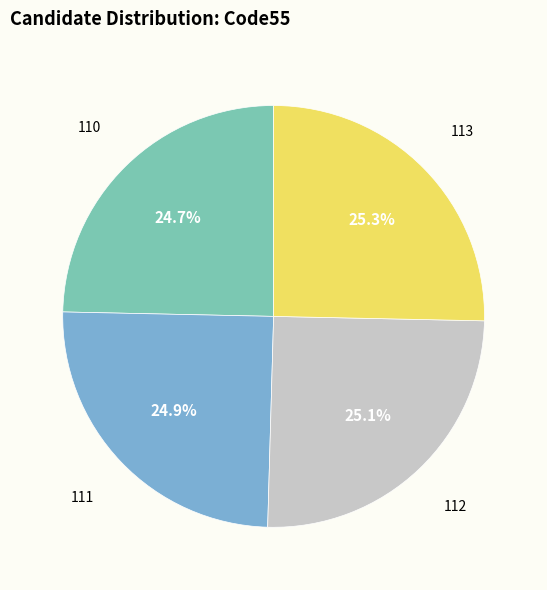

Does any single category account for the majority?

No